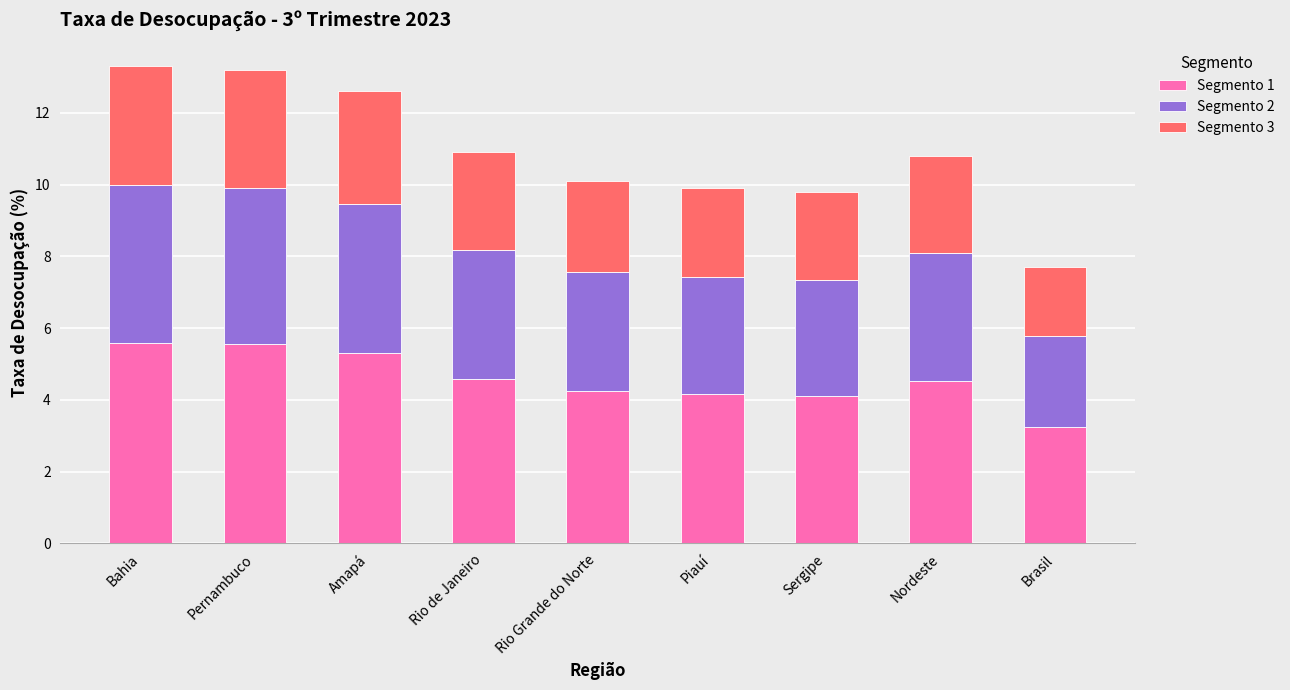

How many bars are there in total?

9